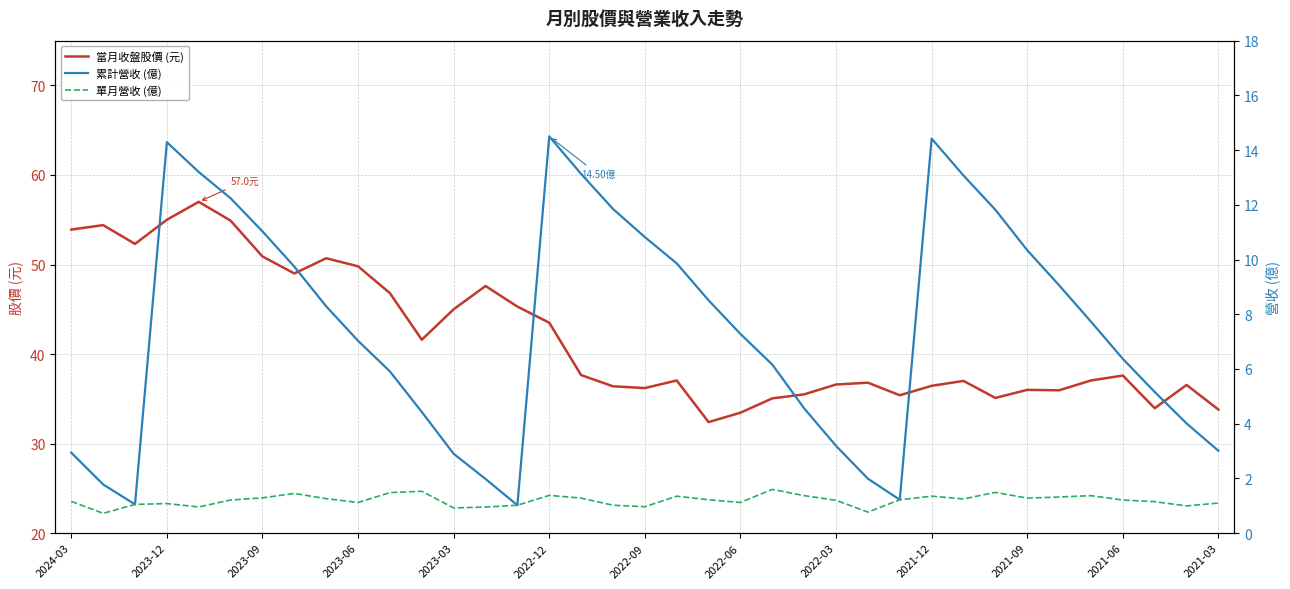

What is the difference between the highest and lowest values at 32?

35.7